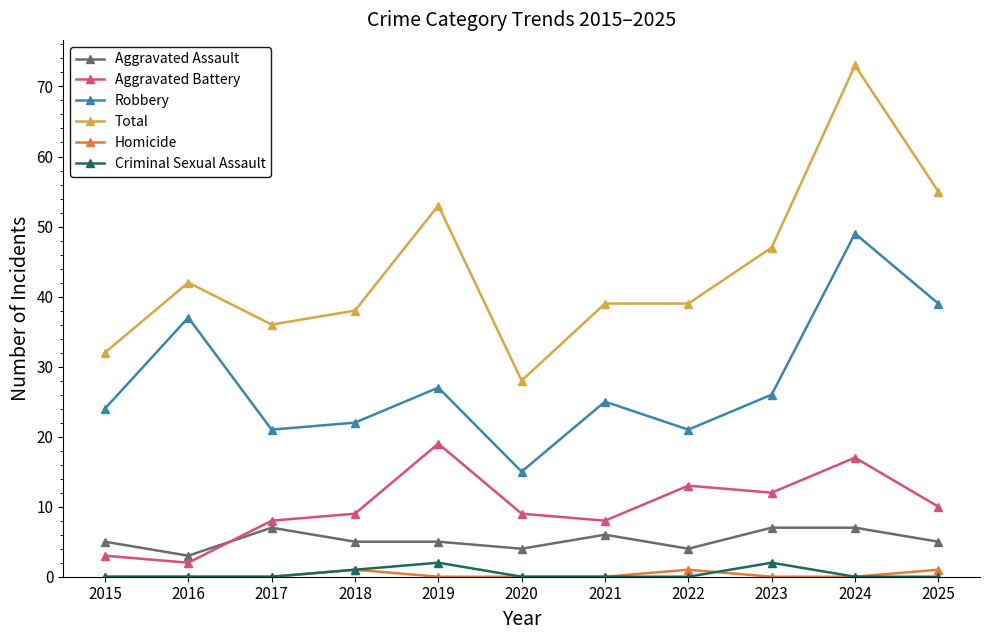

What are all the series names shown in the legend?

Aggravated Assault, Aggravated Battery, Robbery, Total, Homicide, Criminal Sexual Assault